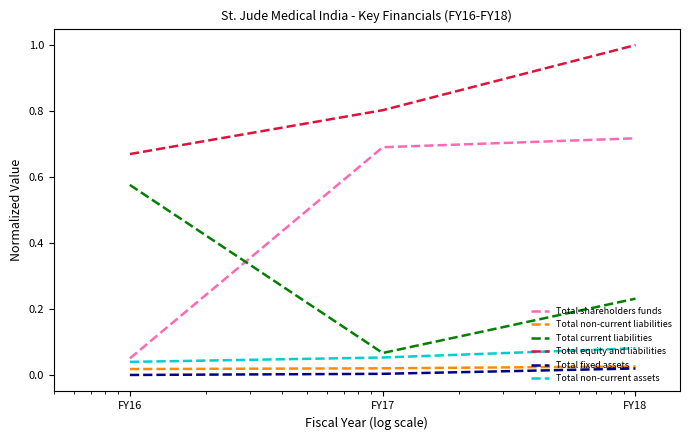

How many lines are shown in the chart?

6